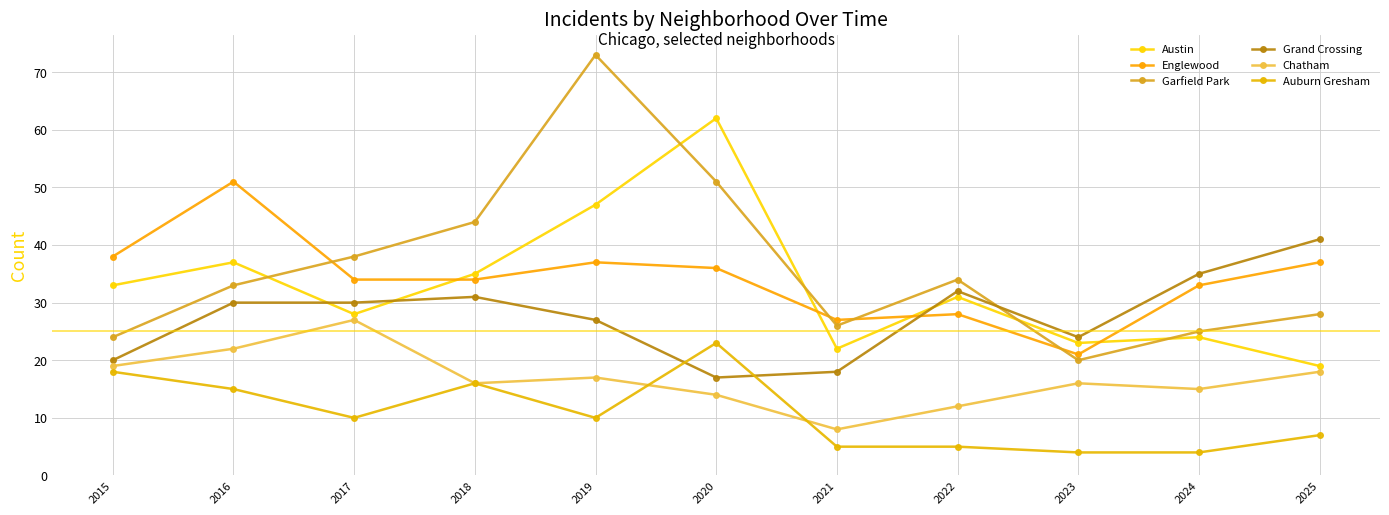

What is the difference between the second highest and minimum values in the Auburn Gresham series?

14